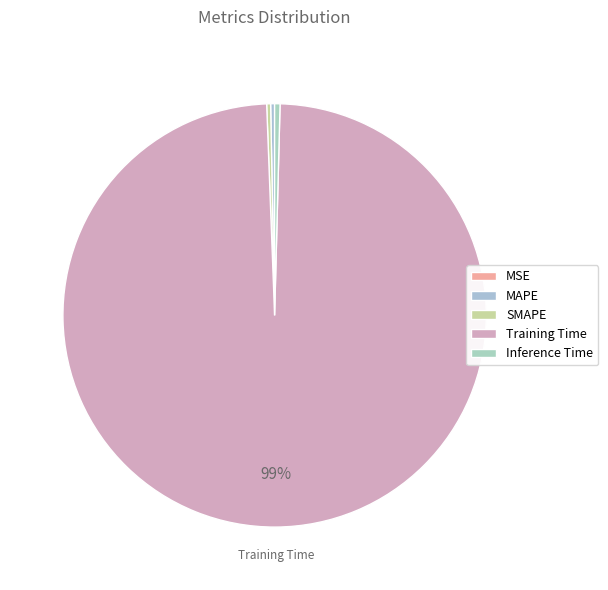

How many segments does this pie chart have?

5